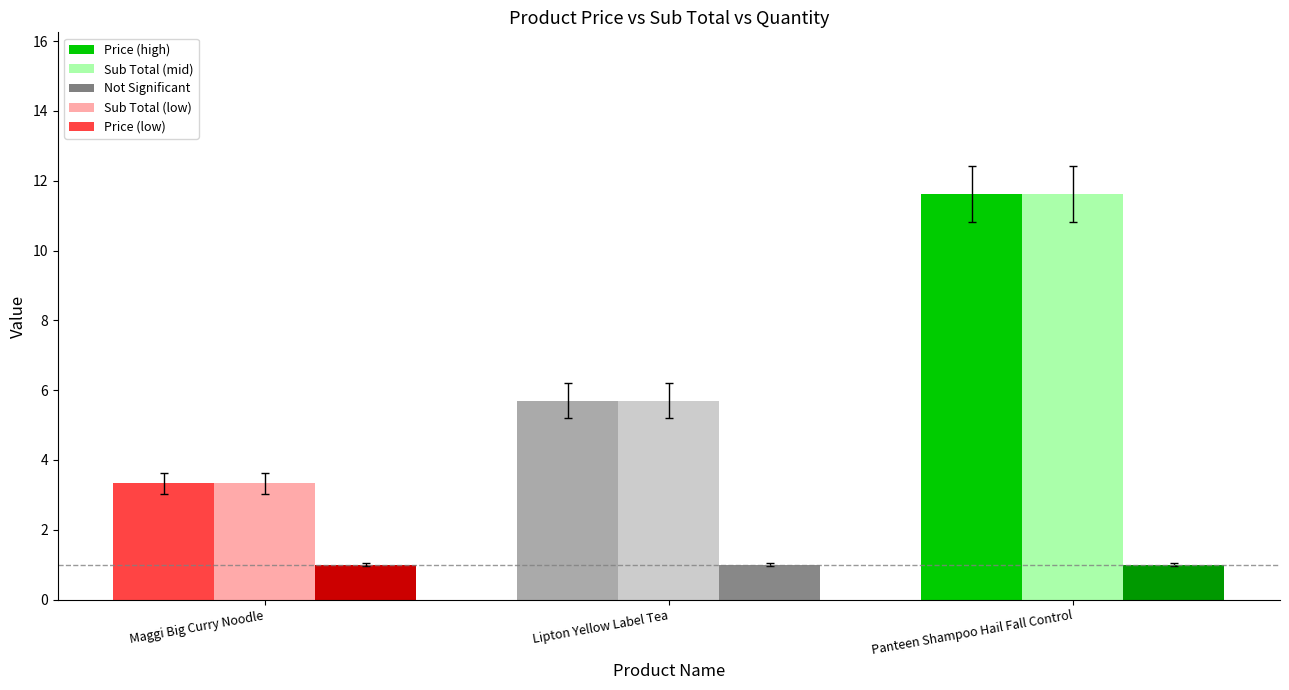

Reading left to right, extract all data points from this chart.

Price: Maggi Big Curry Noodle=3.3	Lipton Yellow Label Tea=5.7	Panteen Shampoo Hail Fall Control=11.6
Sub Total: Maggi Big Curry Noodle=3.3	Lipton Yellow Label Tea=5.7	Panteen Shampoo Hail Fall Control=11.6
Quantity: Maggi Big Curry Noodle=1.0	Lipton Yellow Label Tea=1.0	Panteen Shampoo Hail Fall Control=1.0